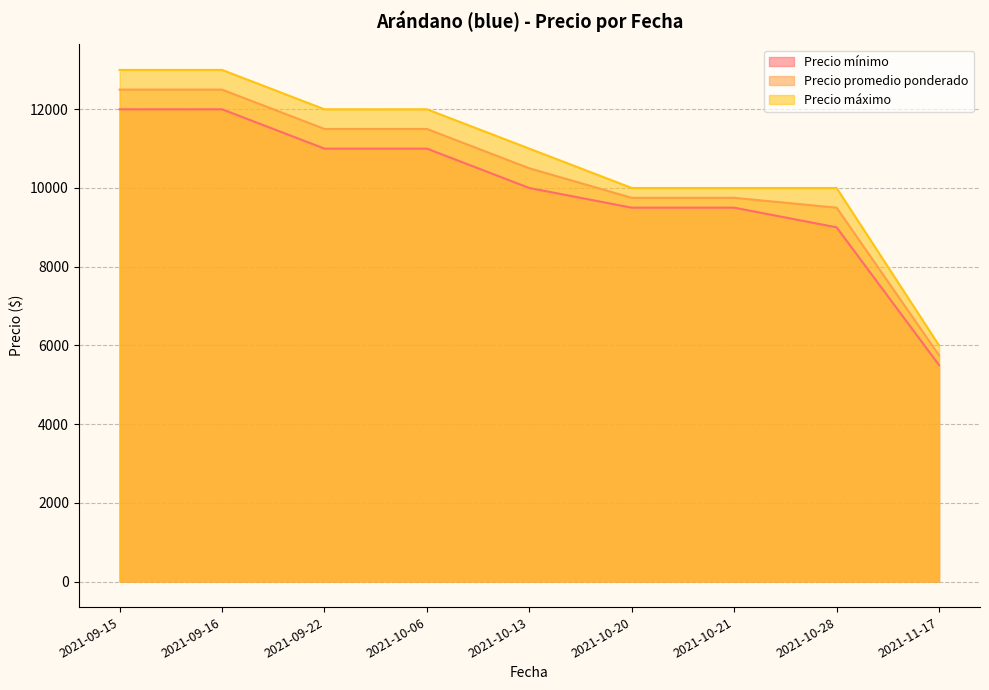

At 2021-09-16, list the series in order from smallest to largest.

Precio mínimo, Precio promedio ponderado, Precio máximo